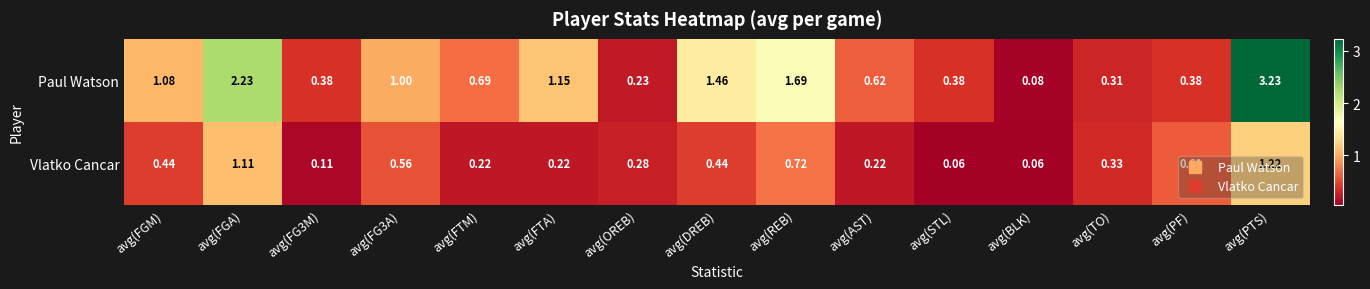

List the series in order of their overall mean, lowest first.

Vlatko Cancar, Paul Watson